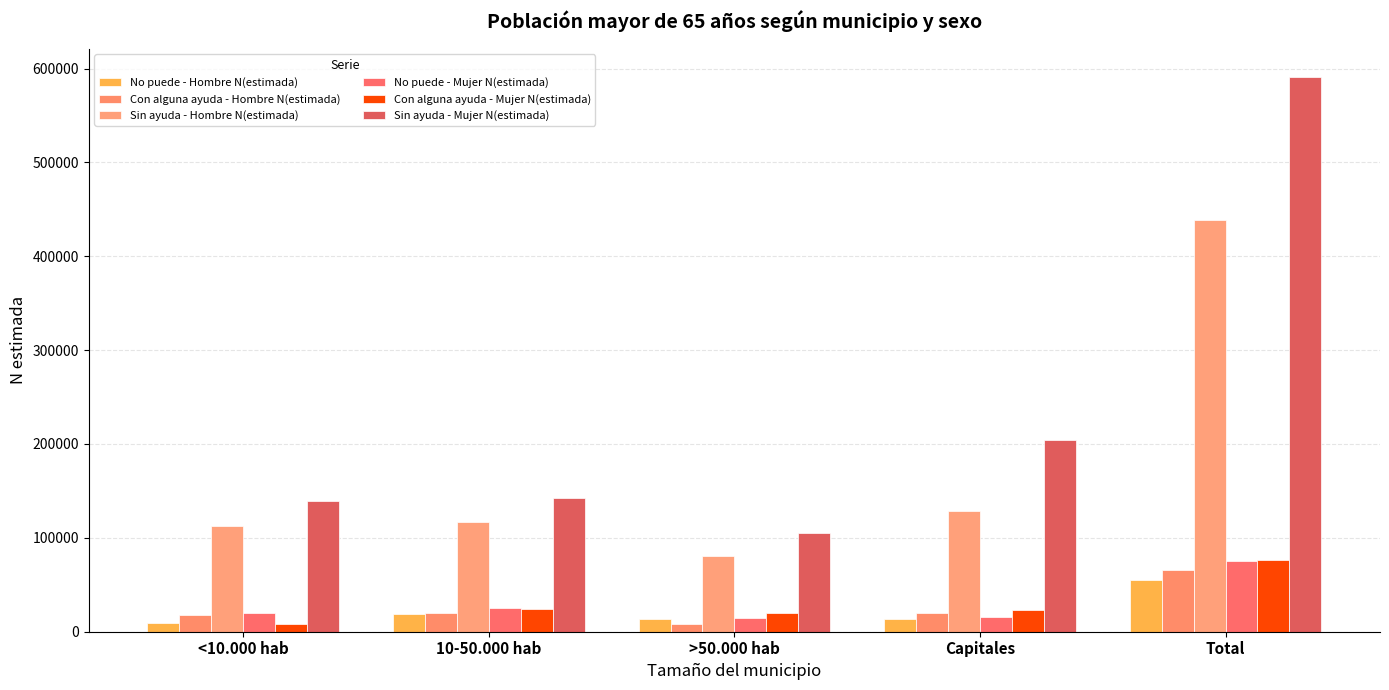

Reading left to right, list all the values displayed in this chart.

No puede - Hombre N(estimada): 9170	18558	13881	13338	54948
Con alguna ayuda - Hombre N(estimada): 17678	19675	8716	19671	65740
Sin ayuda - Hombre N(estimada): 112698	116645	81001	128604	438949
No puede - Mujer N(estimada): 19428	25026	15087	15818	75359
Con alguna ayuda - Mujer N(estimada): 8411	24254	20275	23253	76193
Sin ayuda - Mujer N(estimada): 138949	142139	105657	204679	591423